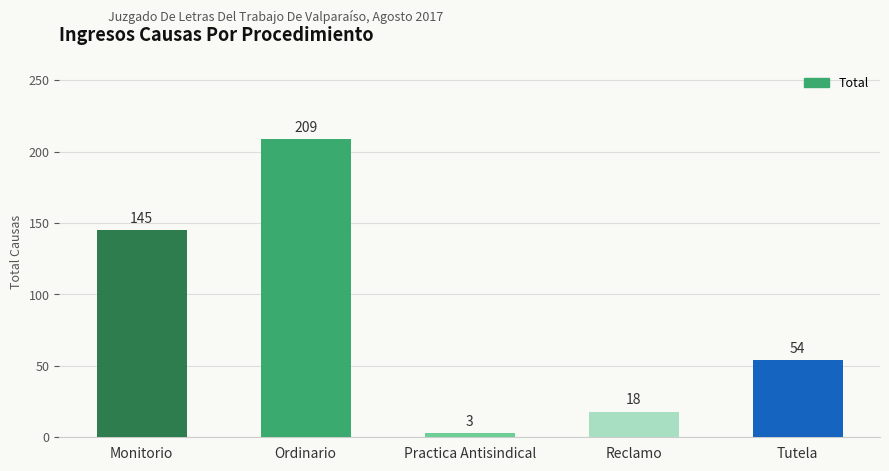

Reading left to right, list all the values displayed in this chart.

145	209	3	18	54